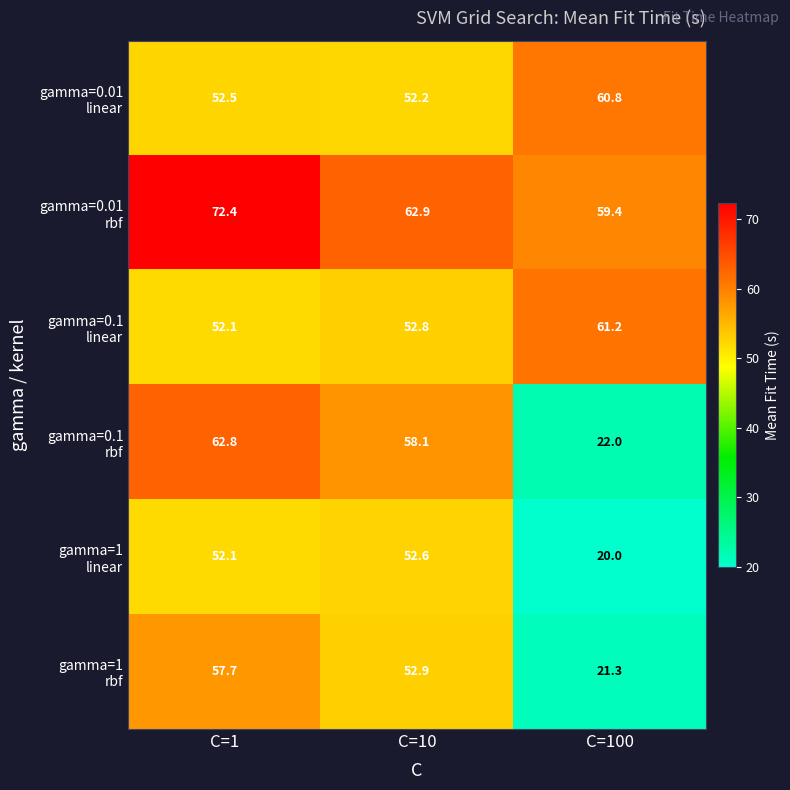

What is the difference between the highest and lowest values at C=10?

10.7